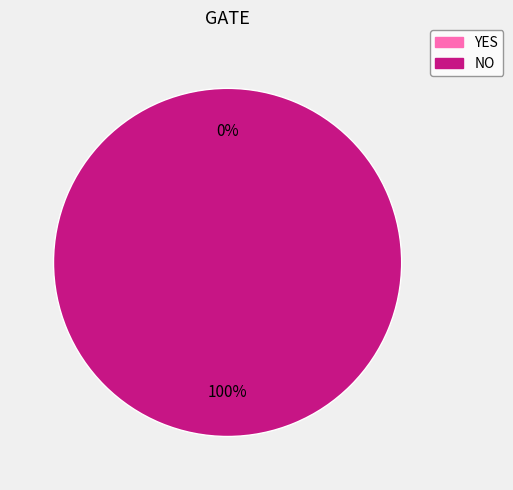

Which slice represents more than half of the pie?

NO